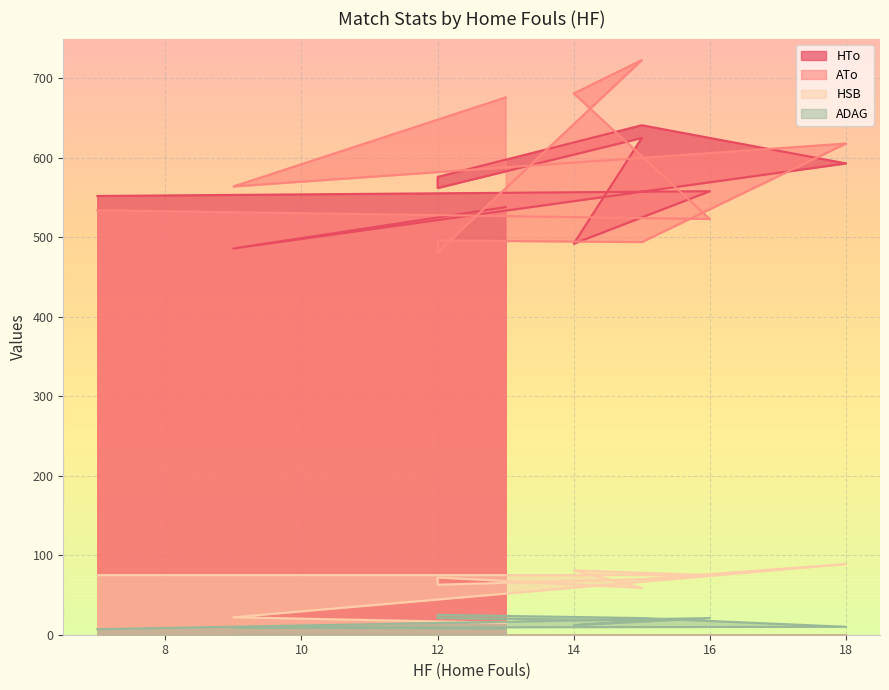

How many lines are shown in the chart?

4